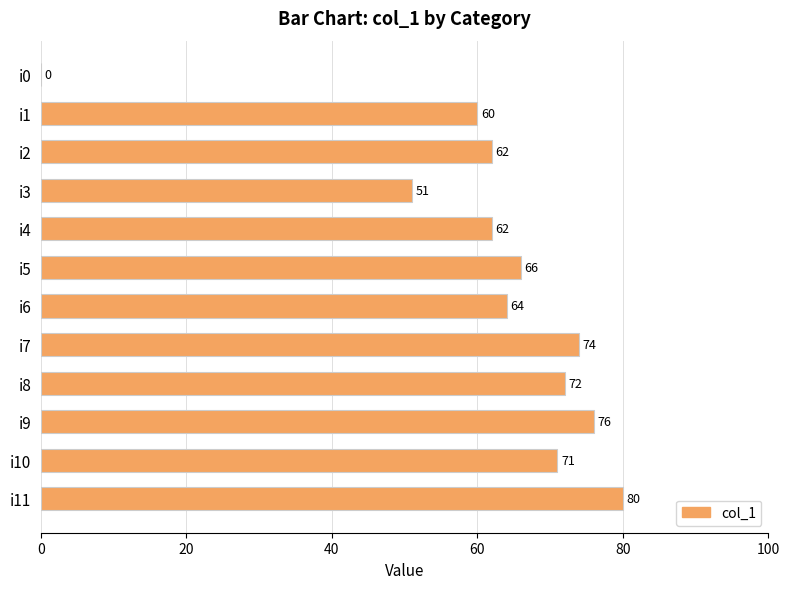

At which label is the value closest to 40?

i3